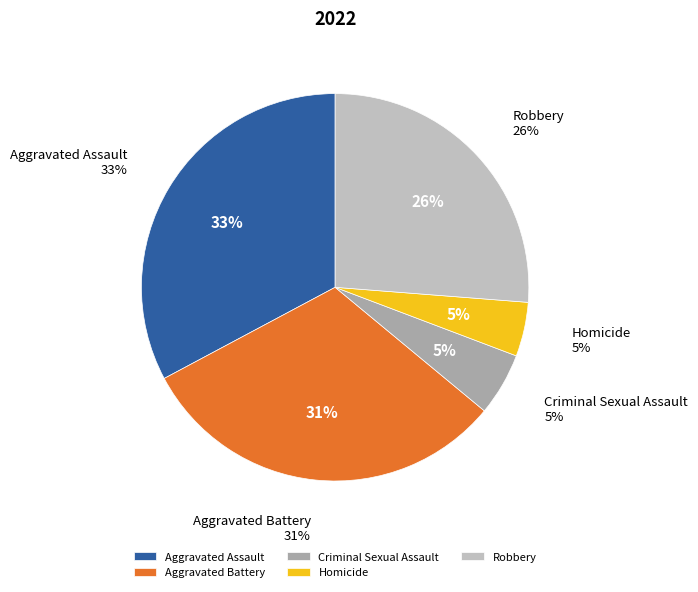

What is the smallest slice in the pie chart?

Homicide